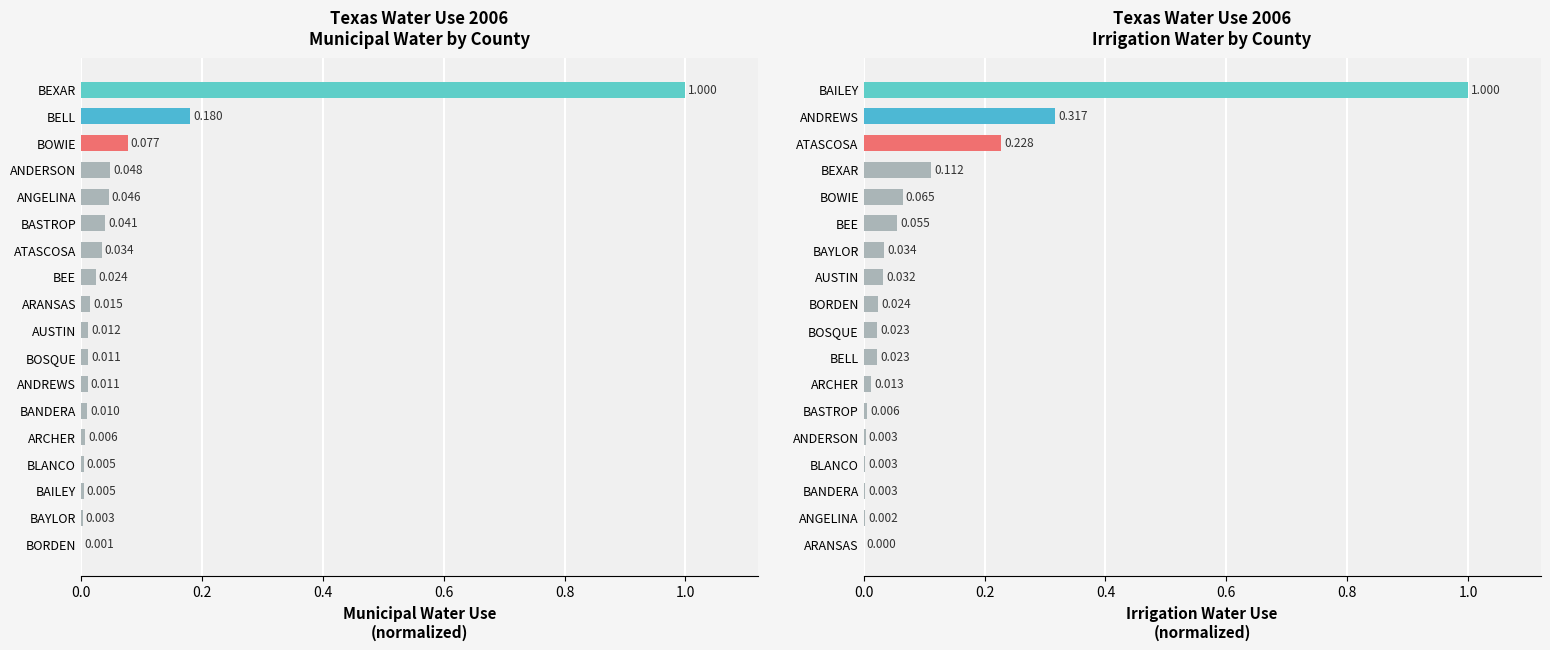

How many data points in Irrigation Water Use are above 0?

17